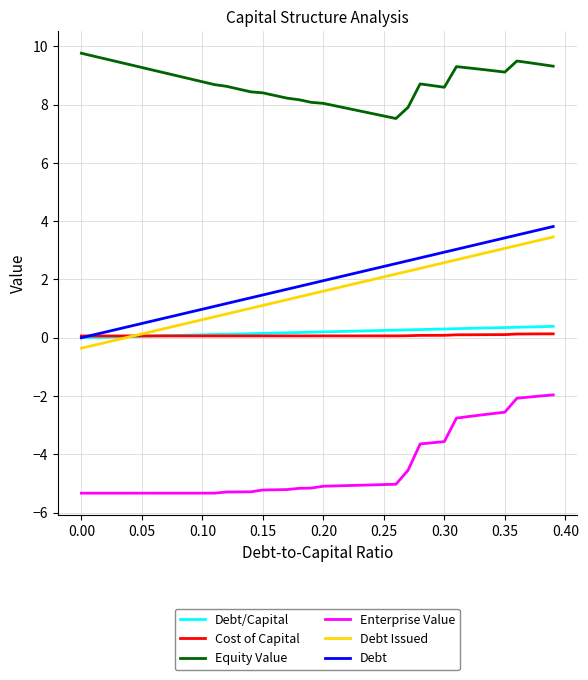

What is the maximum value for Enterprise Value?

-2.0